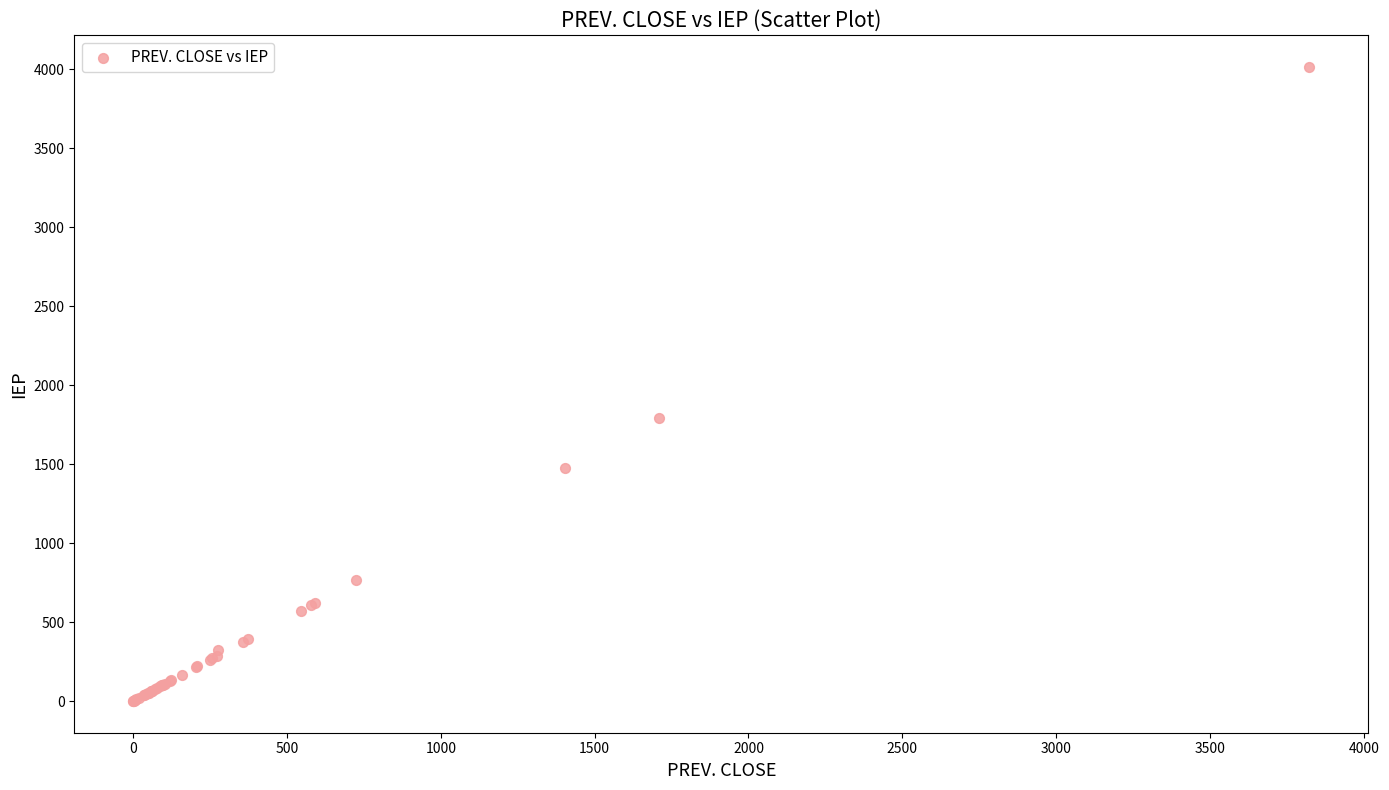

What Y value in the scatter plot is closest to 2007?

1794.8